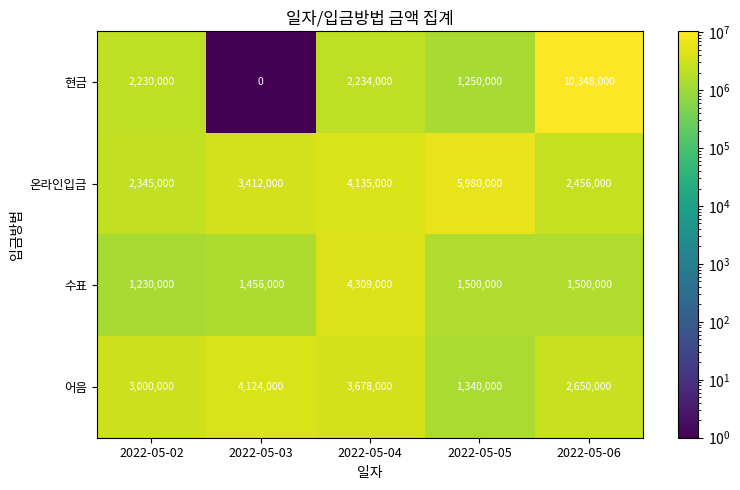

True or false: 온라인입금 has a value of 3253705 at 2022-05-05.

False